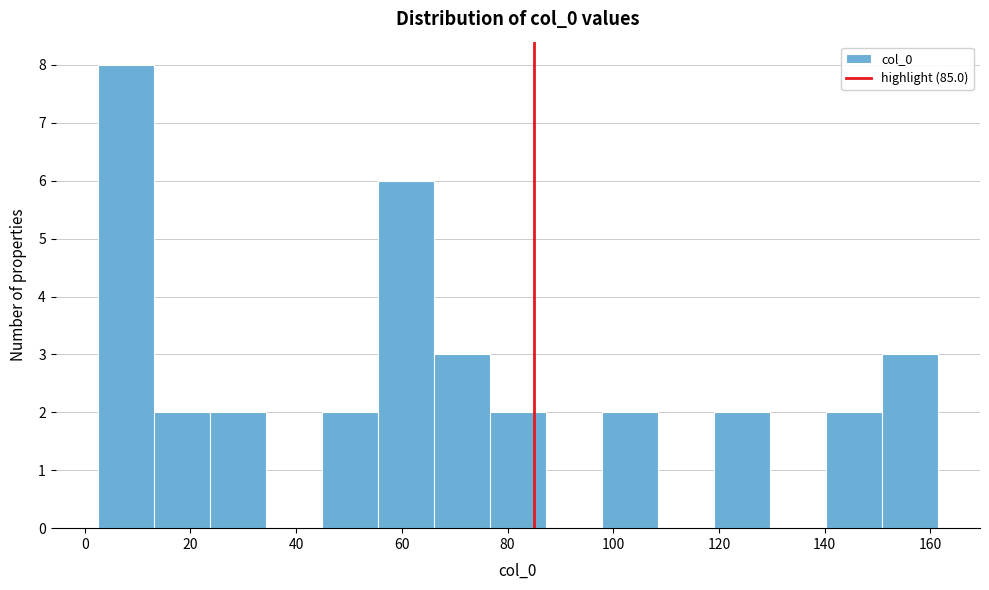

Reading left to right, transcribe this chart: for each bar, give the range it covers on the x-axis and its height. Neither the bar edges nor the heights are printed on the chart, so give them approximately, as read against the axes.

2 to 14: 8
14 to 24: 2
24 to 34: 2
34 to 44: 0
44 to 56: 2
56 to 66: 6
66 to 76: 3
76 to 88: 2
88 to 98: 0
98 to 108: 2
108 to 120: 0
120 to 130: 2
130 to 140: 0
140 to 150: 2
150 to 162: 3